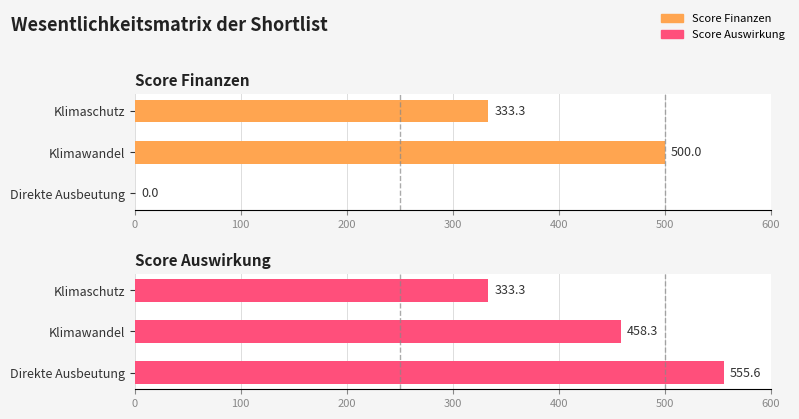

Which series has the largest range (max minus min)?

Score Finanzen